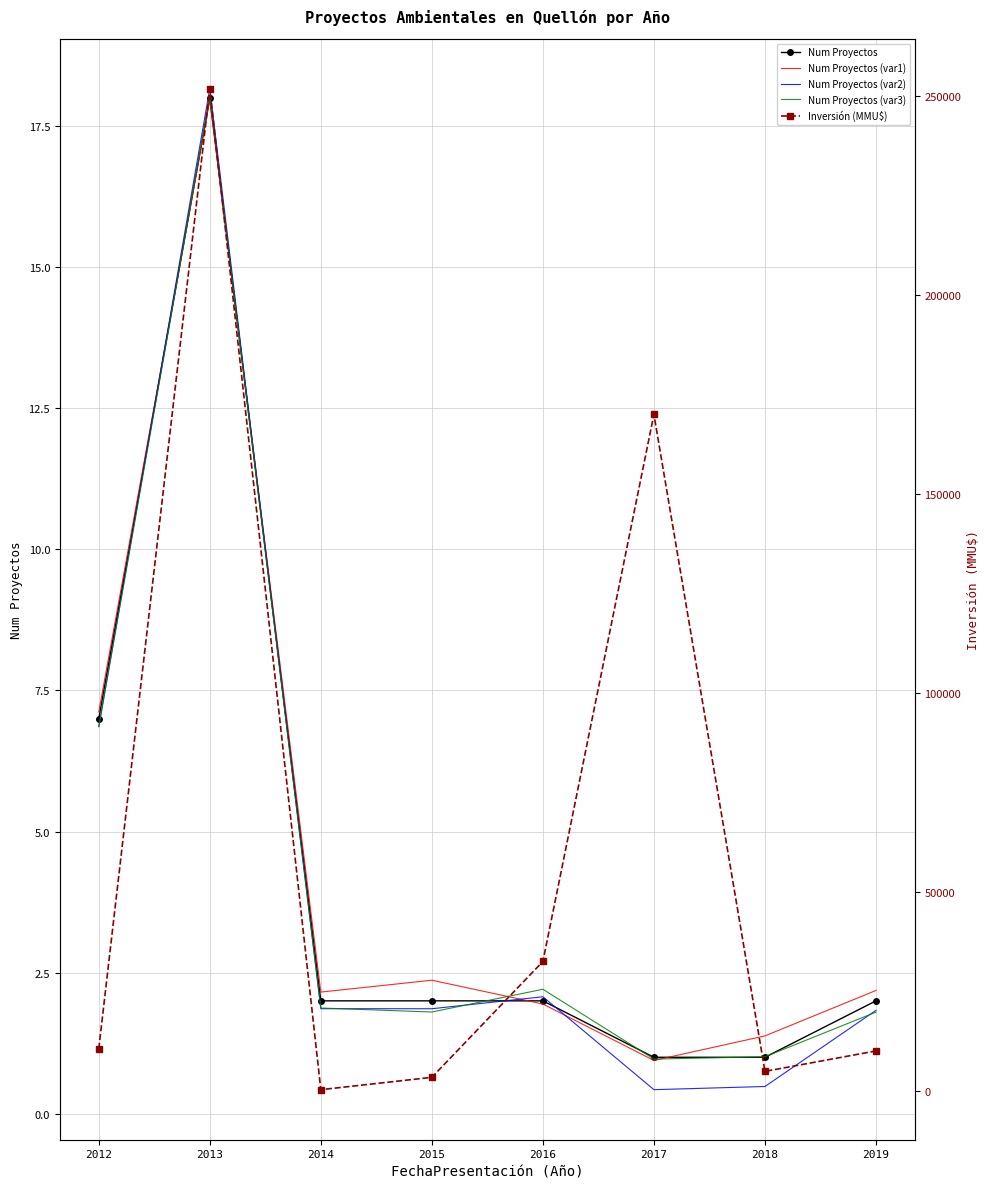

Which series has the widest spread of values?

Inversión (MMU$)